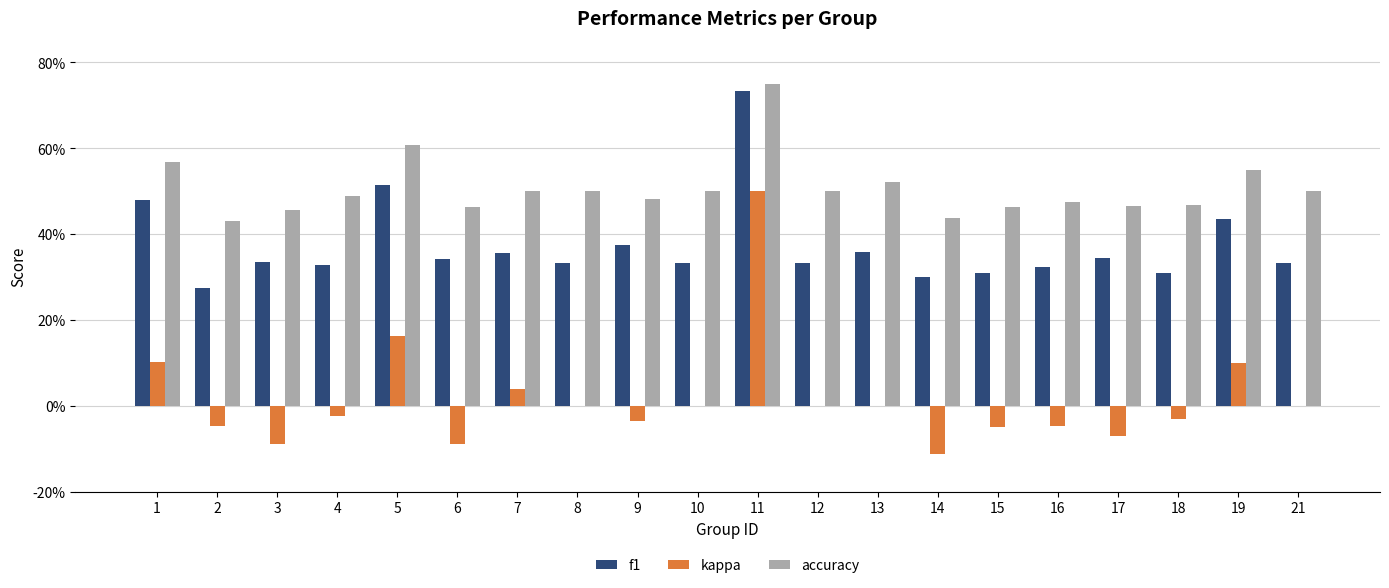

What are all the series names shown in the legend?

f1, kappa, accuracy